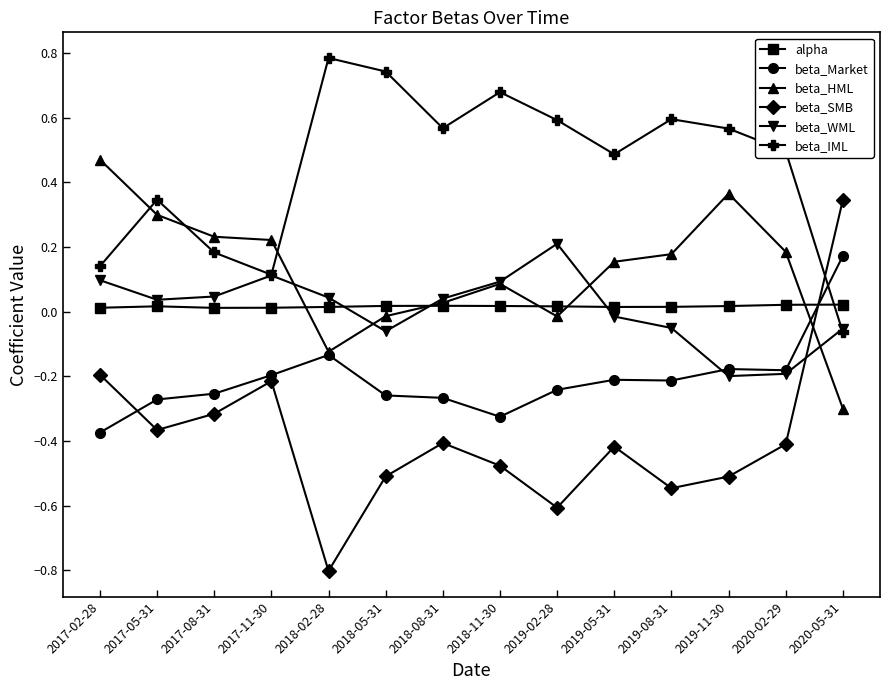

What is the label of the 13th point from the right?

2017-05-31